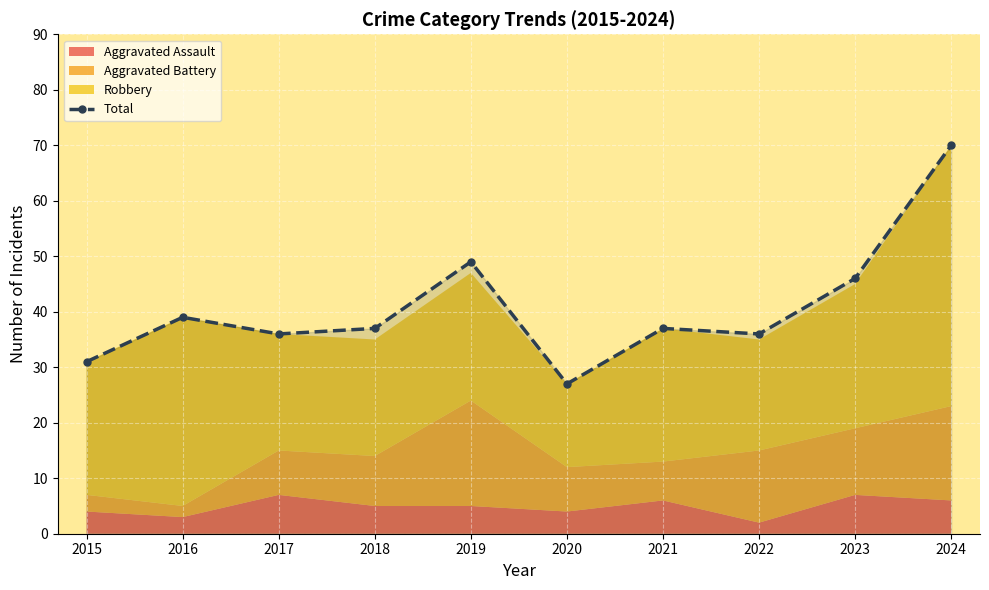

Reading left to right, list all the values displayed in this chart.

31	39	36	37	49	27	37	36	46	70